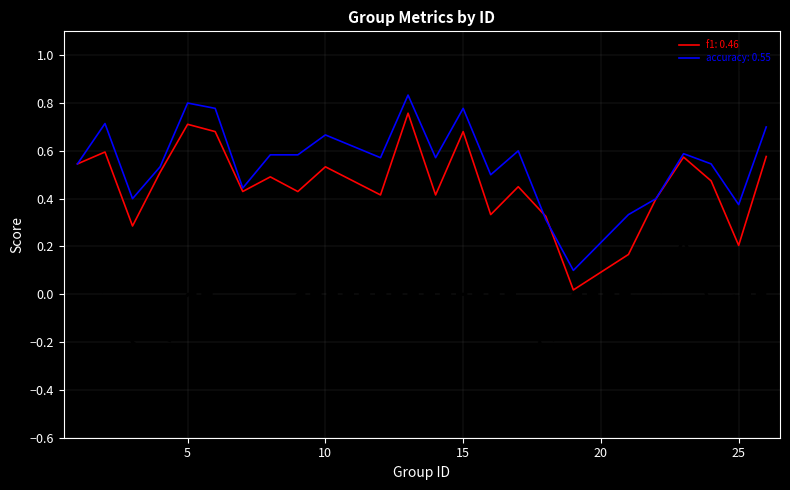

Which series has the largest total across all categories?

accuracy: 0.55